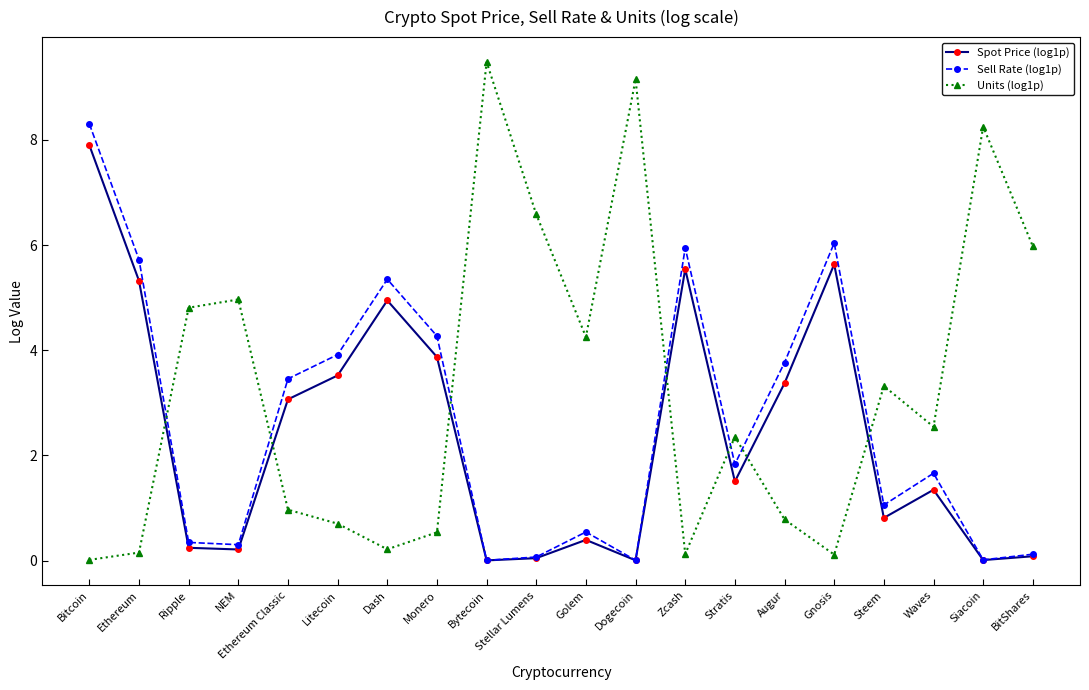

What is the sum of the Sell Rate (log1p) values at Stellar Lumens and Bytecoin?

0.1